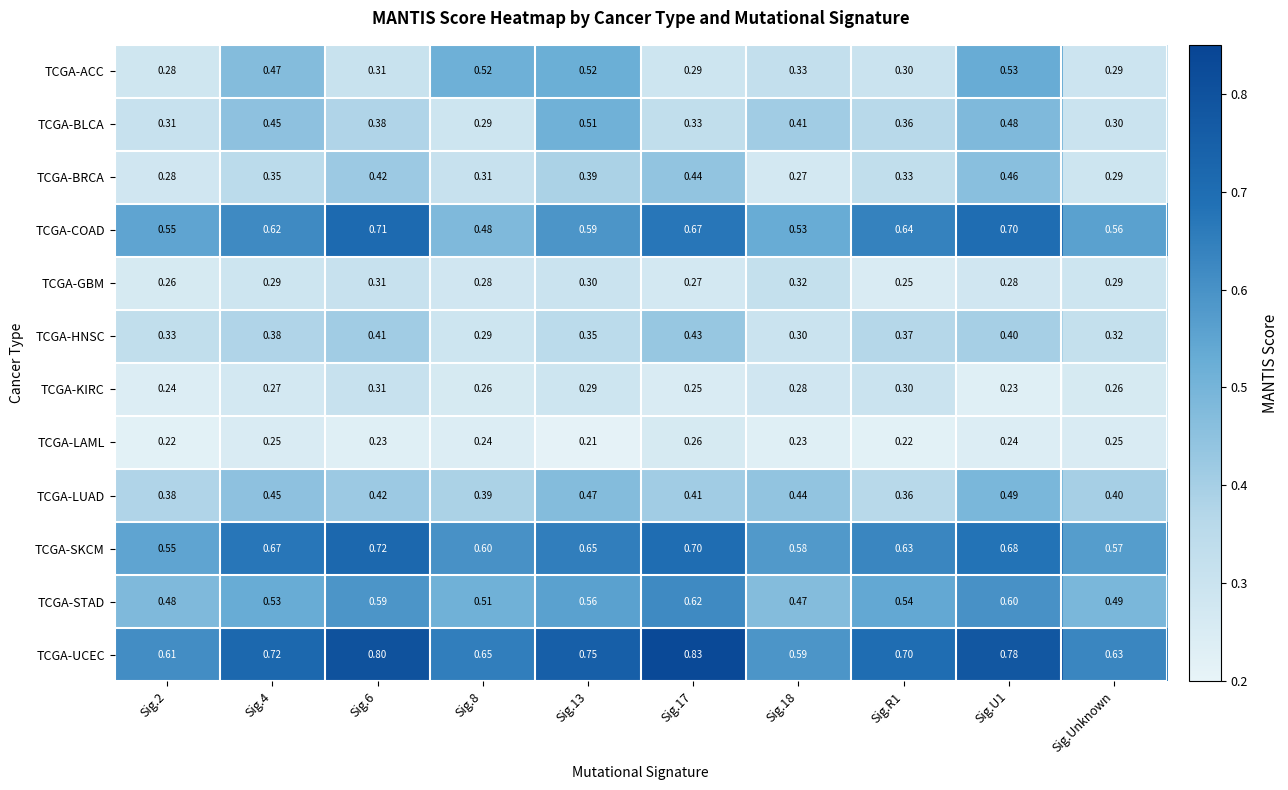

Between Sig.4 and Sig.18, which series saw the biggest shift?

TCGA-ACC